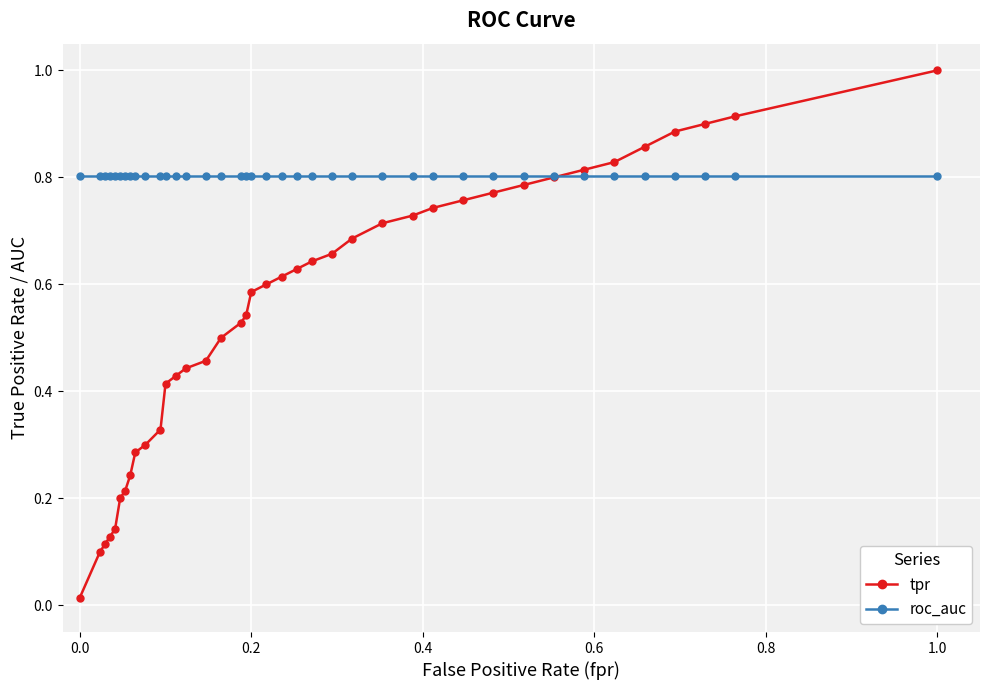

List the series in order of their overall mean, lowest first.

tpr, roc_auc